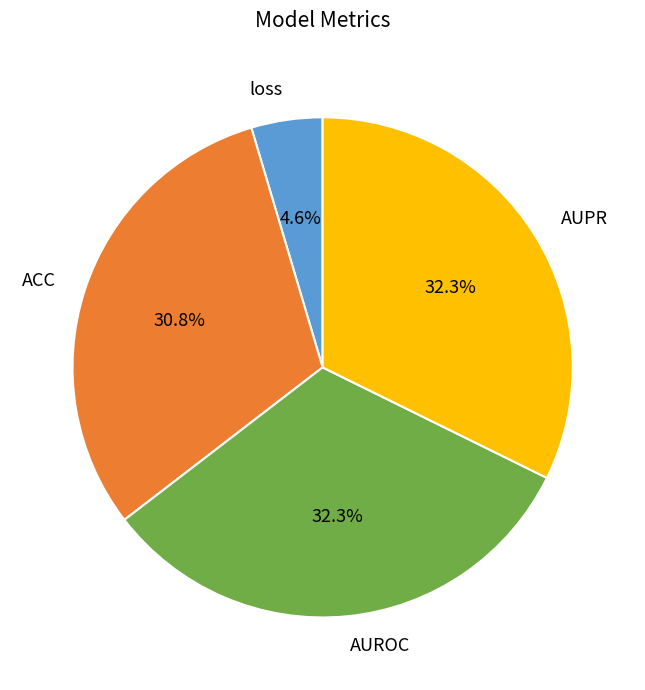

Combined, what portion of the pie is AUROC and loss?

36.9%